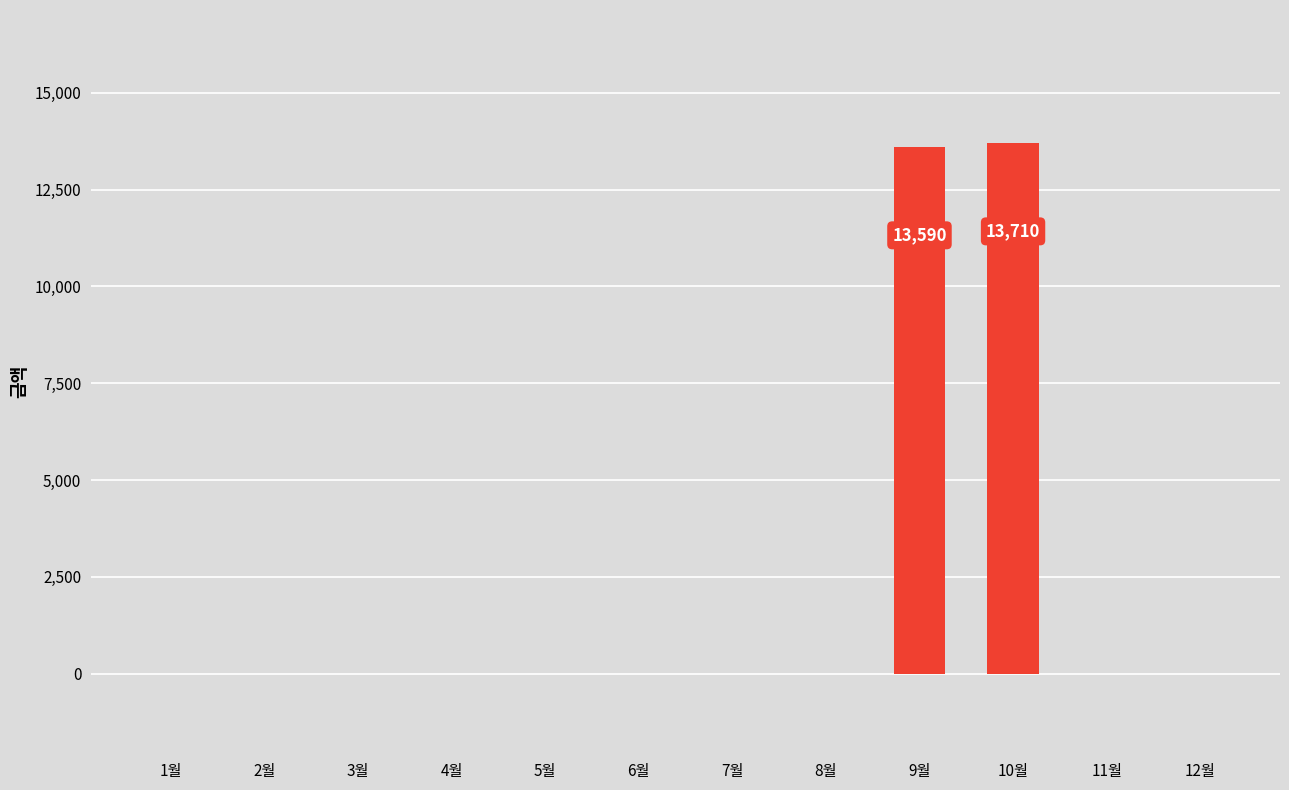

The value at 6월 is -5852. True or false?

False